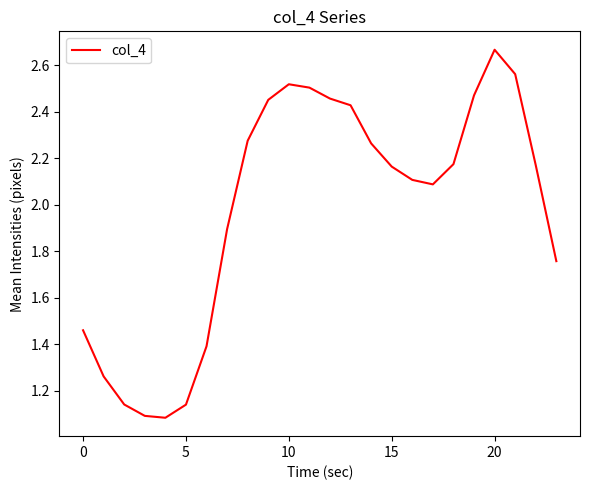

Is this an area chart (filled region under the line)?

No